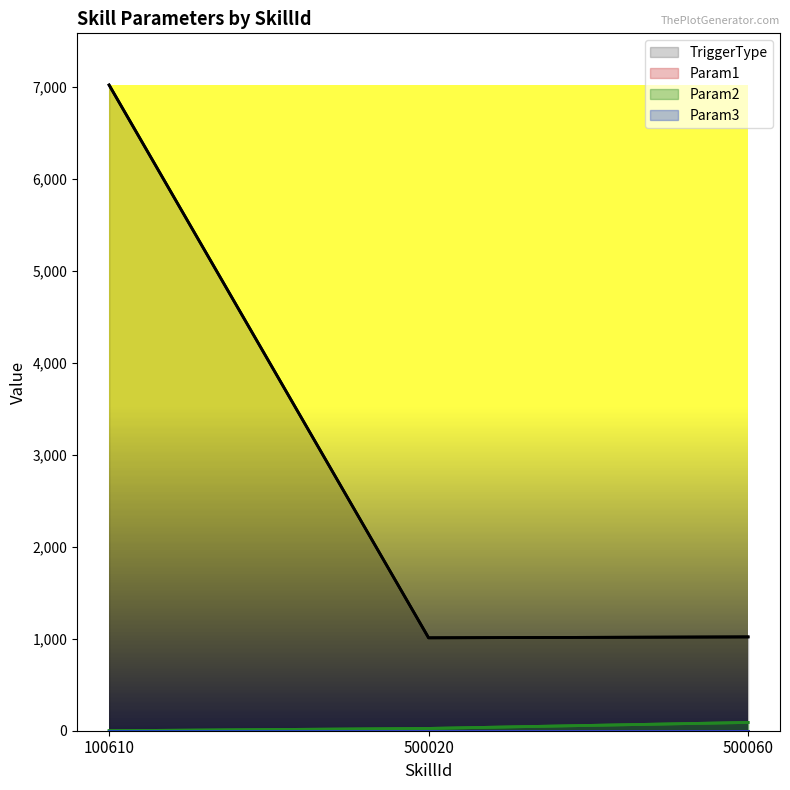

At 100610, list the series in order from largest to smallest.

TriggerType, Param1, Param2, Param3